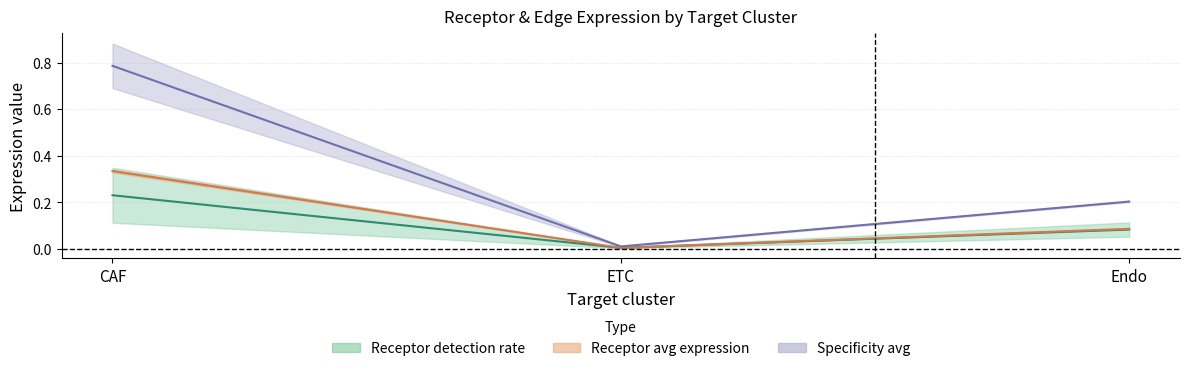

Does the chart have visible grid lines?

Yes